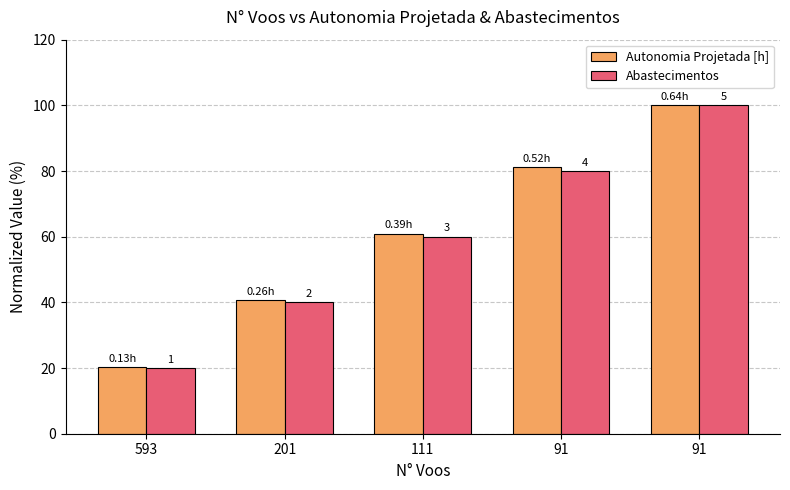

How many groups of bars are there?

5